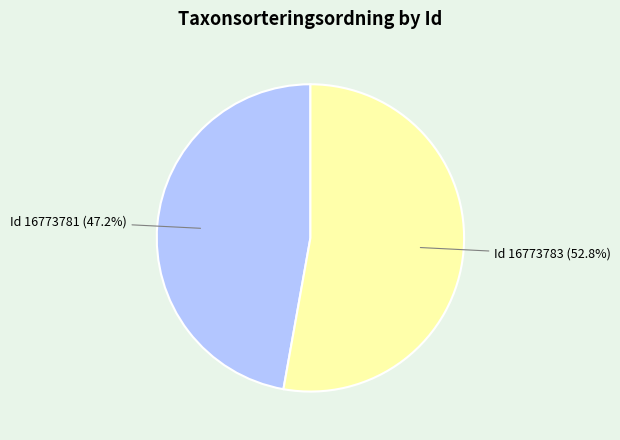

To the nearest percent, what is the difference between the largest and smallest slice percentages?

6%